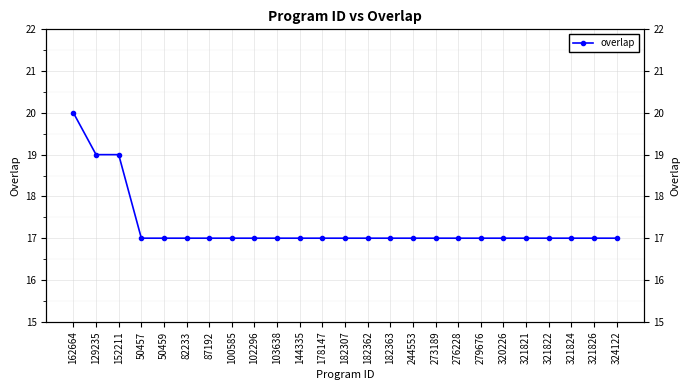

How many values exceed 17?

3